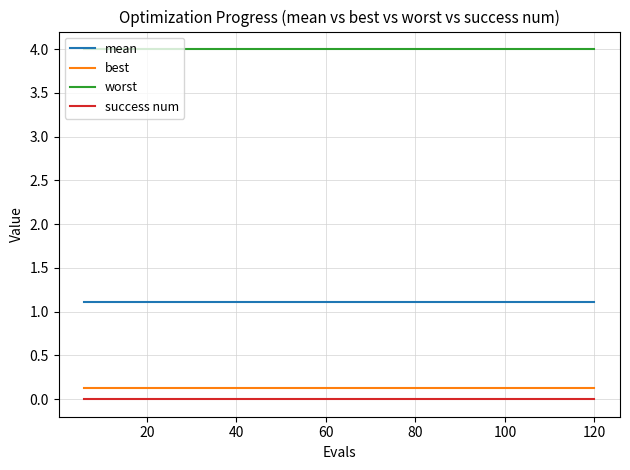

What is the greatest value displayed?

4.0